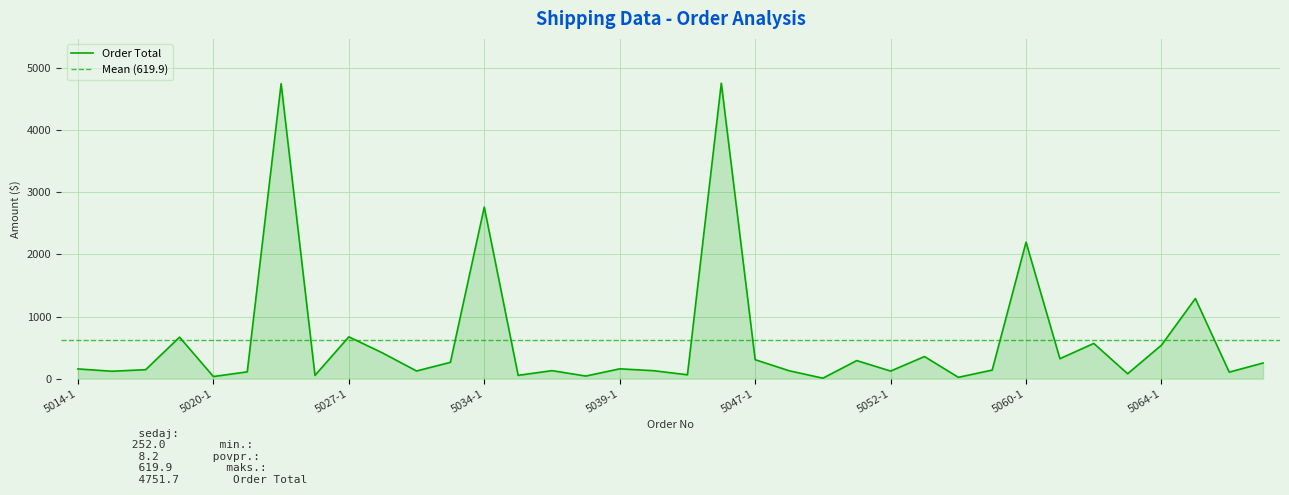

True or false: Total and Order Quantity intersect in this chart.

False